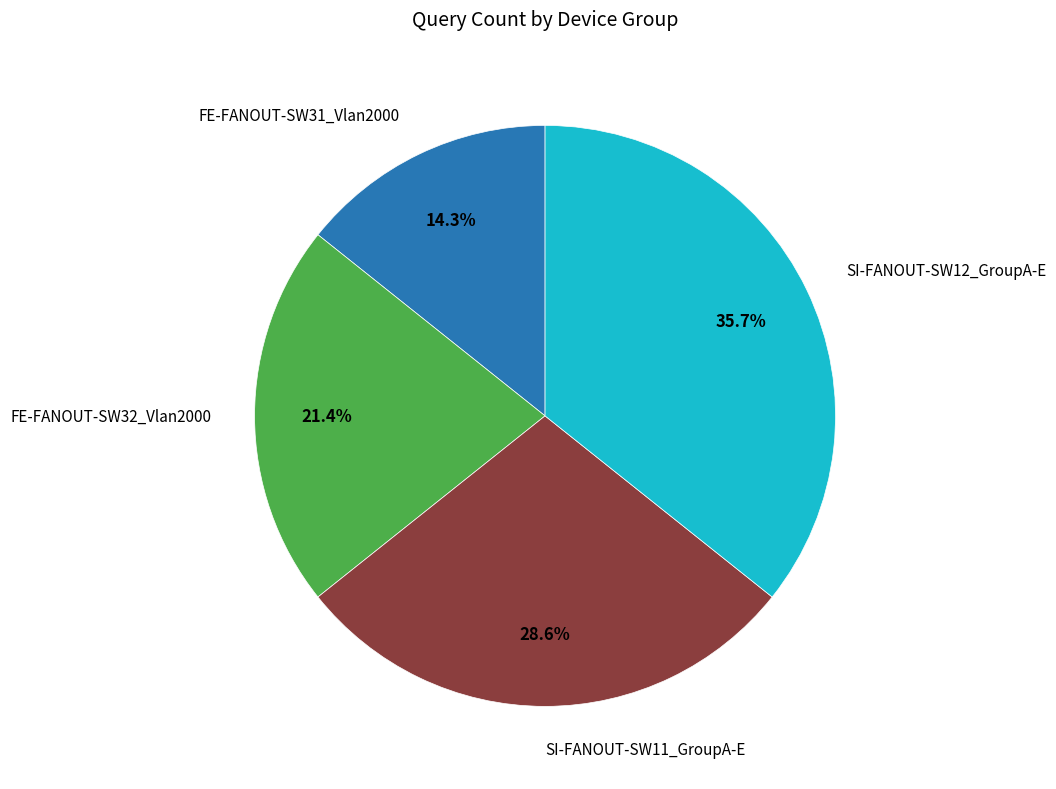

Does any single category account for the majority?

No